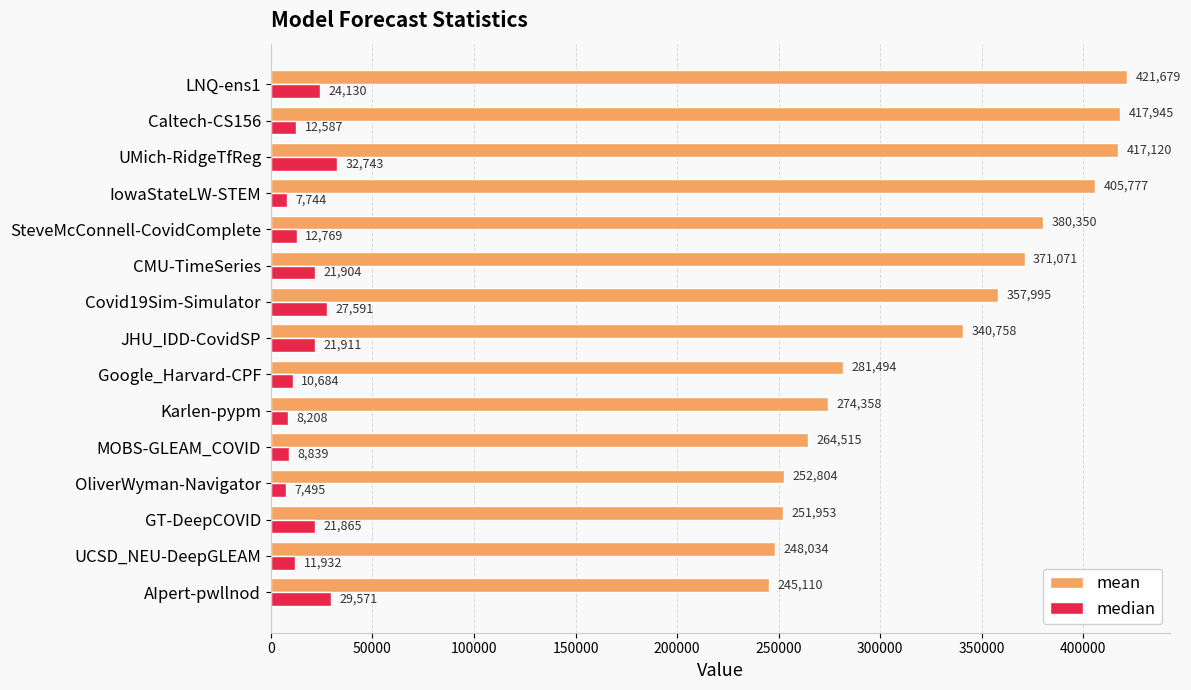

Which series has the largest range (max minus min)?

mean